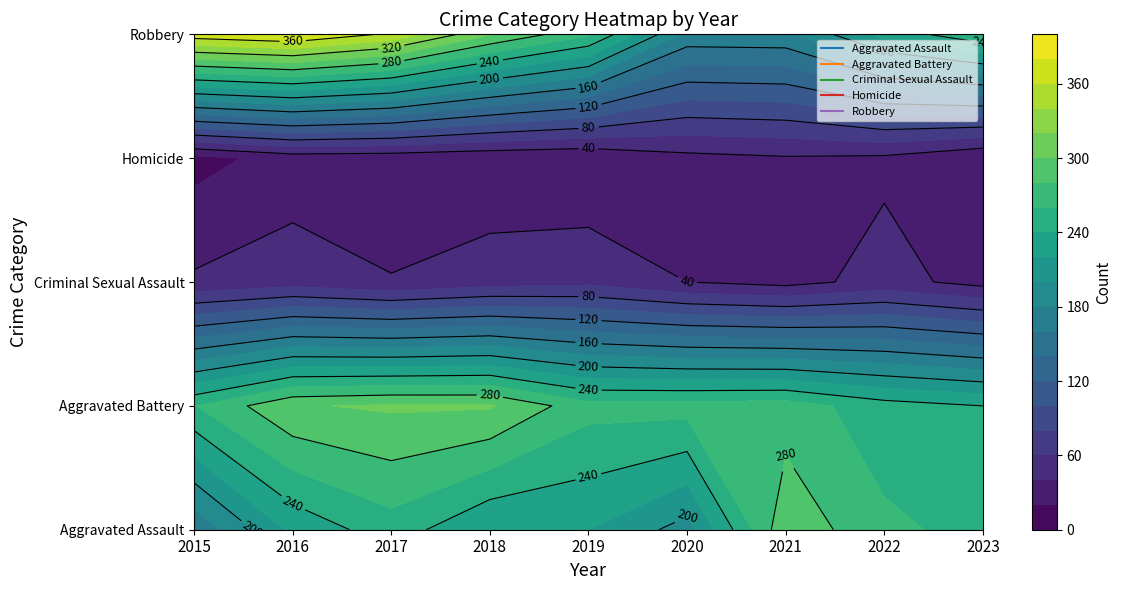

At how many categories does at least one series exceed 122?

9